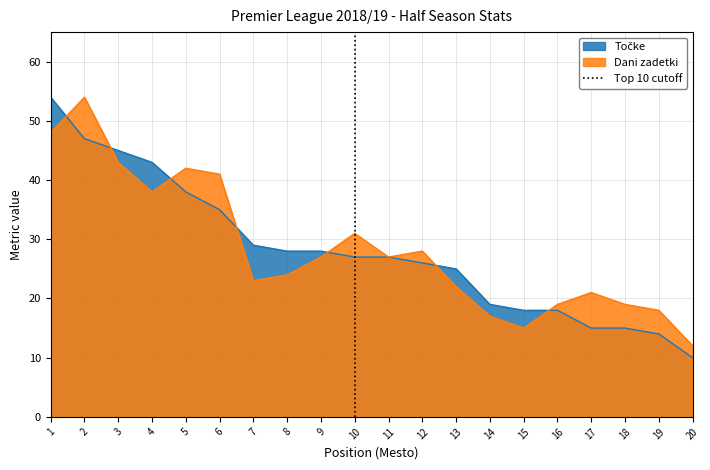

At which label is Dani zadetki closest to 33?

10